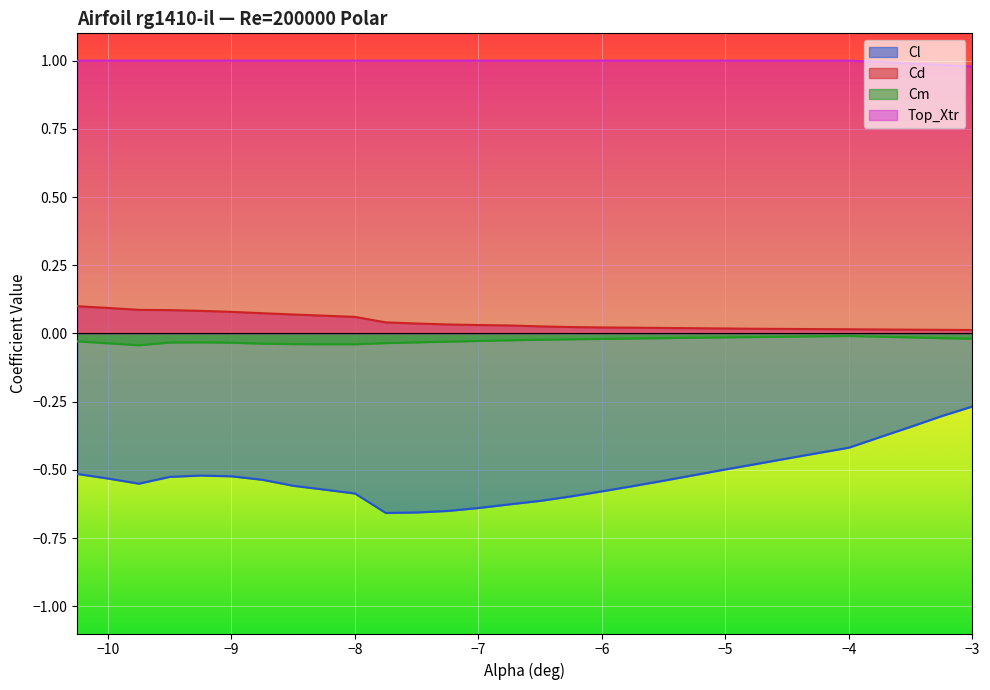

True or false: Top_Xtr and Cd cross at least once.

False